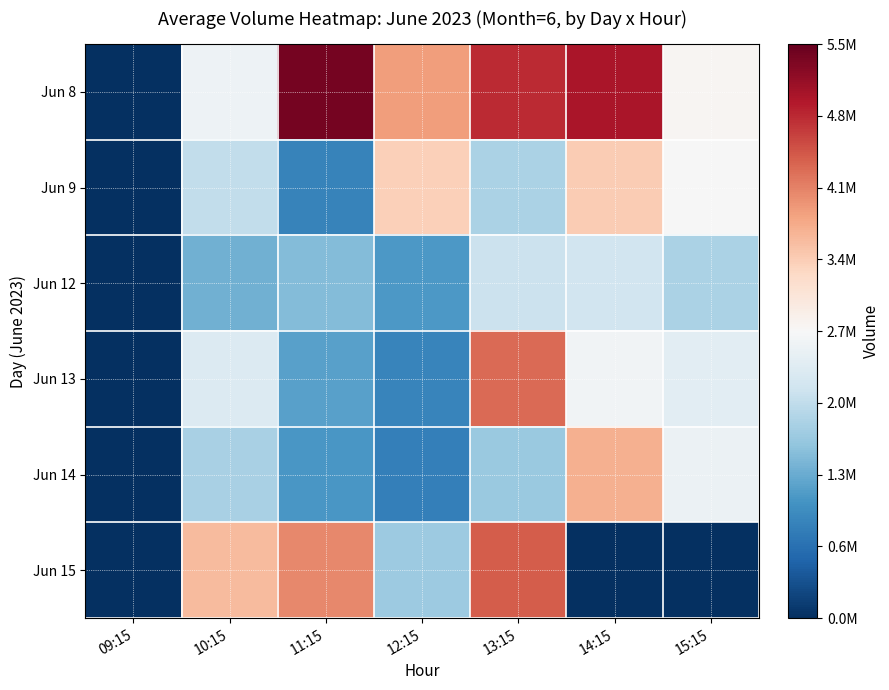

What is the total value across all series at 12:15?

12037595